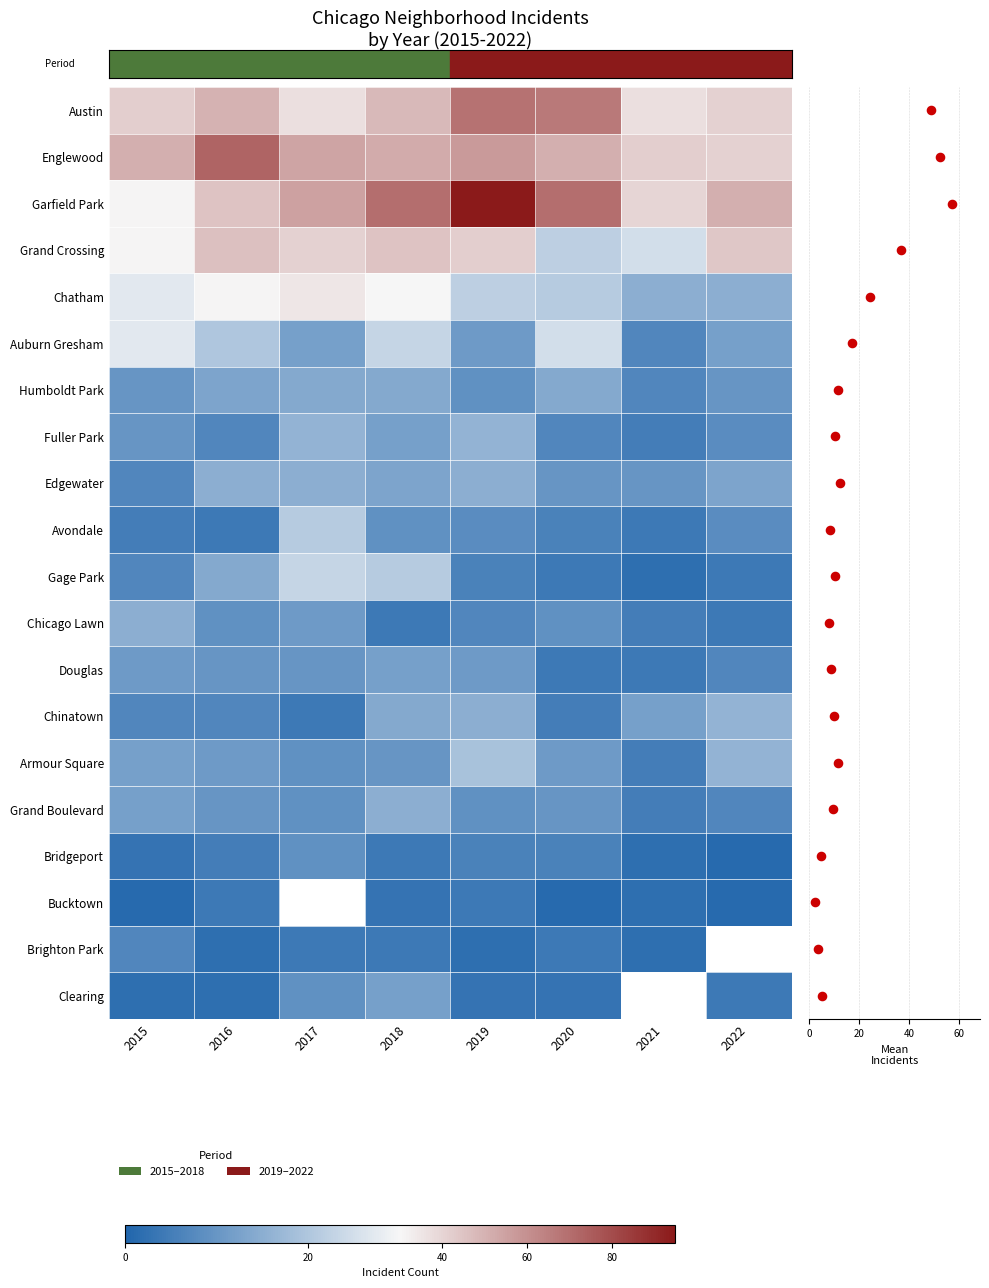

The value of Chatham at Chatham is 22. True or false?

True